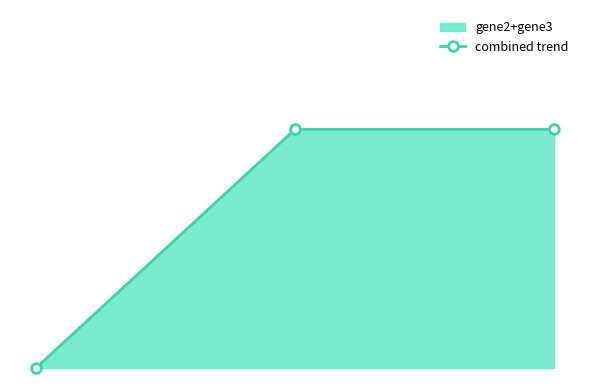

Reading left to right, list all the values displayed in this chart.

0	1	1